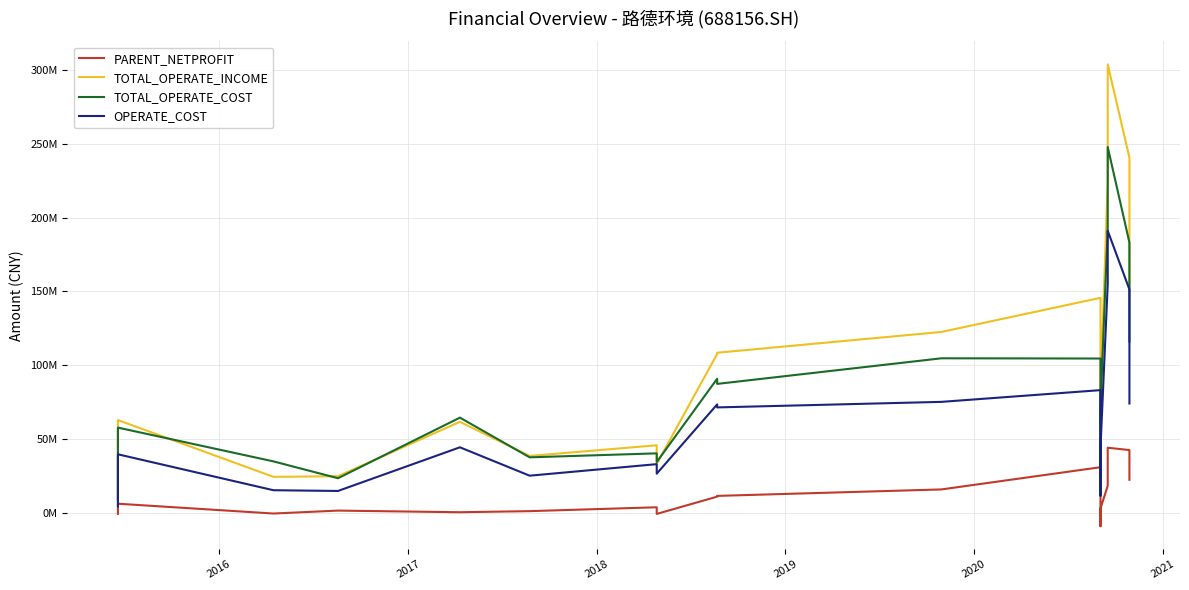

Reading left to right, transcribe all the data shown in this chart.

PARENT_NETPROFIT: -743990.0	6125555.1	-520726.9	1470619.2	356764.6	1099306.7	3710827.7	-783038.6	10917906.7	11426647.2	15805967.6	30848217.1	-9073203.5	2501154.0	2931310.8	18289600.4	21375035.0	44055729.1	42470077.6	22346702.9
TOTAL_OPERATE_INCOME: 7876357.4	62780727.3	24329719.5	24751300.0	61601377.4	38474155.4	45713489.2	33134149.9	107568493.8	108398853.0	122475657.9	145590099.9	16999778.7	42957779.2	81760934.1	225401042.6	269172077.9	303692127.1	240568590.3	150462403.6
TOTAL_OPERATE_COST: 8795548.1	57672027.8	34810498.2	23401548.9	64438796.7	37547410.9	40246386.4	34381920.3	90804771.3	87285542.1	104628514.7	104478031.3	27872478.1	38796993.9	72381121.0	192661355.9	229183520.1	247736883.8	183004391.9	115988508.4
OPERATE_COST: 4351640.7	39600327.5	15268115.3	14765763.2	44339527.3	25114083.9	32932519.1	26476447.4	73404872.9	71362641.8	75115179.4	83068009.8	11483606.9	28991892.6	44086582.6	154837728.7	188463071.2	191029602.9	151277719.5	73985744.9